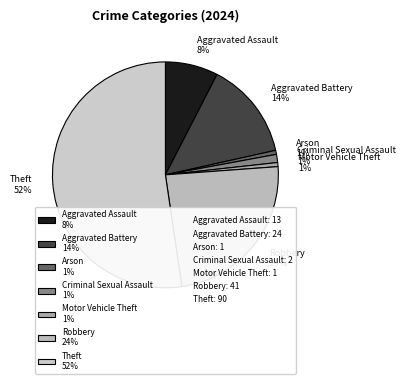

Is there any slice that represents more than half of the pie?

Yes